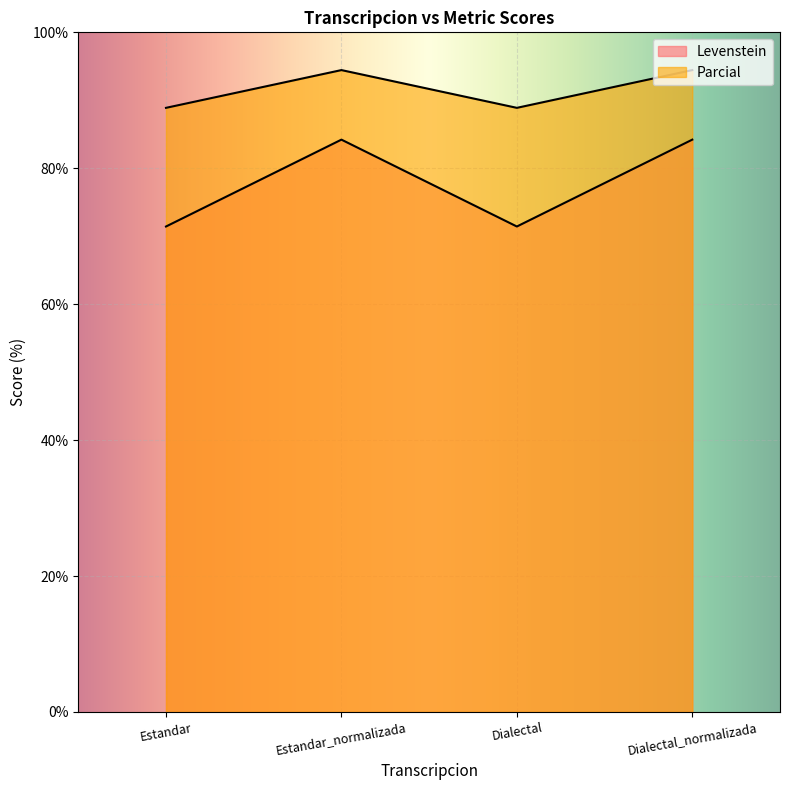

What are all the series names shown in the legend?

Levenstein, Parcial